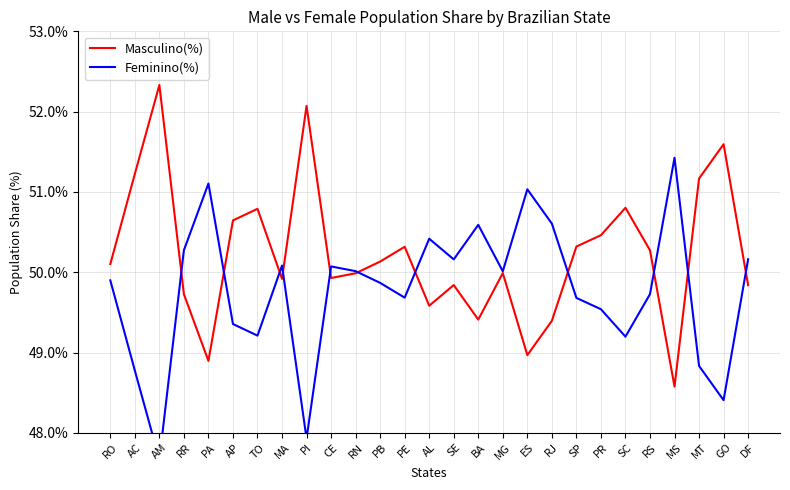

The Feminino(%) series shows 49.7 at RS. True or false?

True